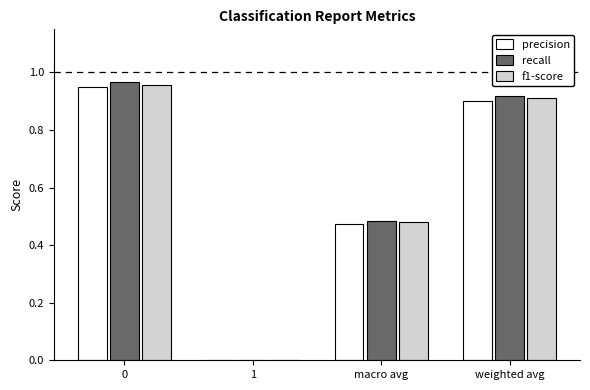

What is the sum of the recall values at macro avg and weighted avg?

1.4